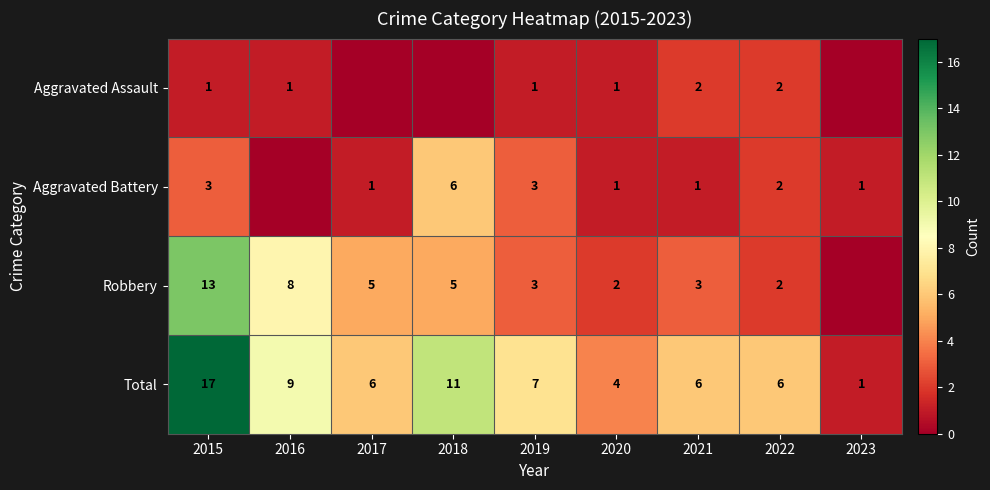

At which category is the sum across all series the highest?

2015